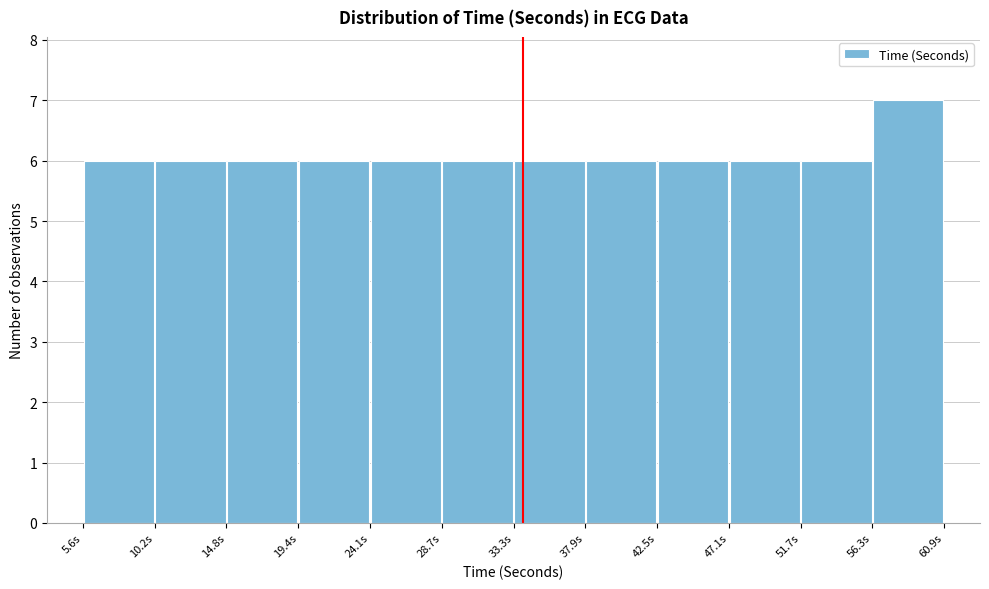

Which range on the x-axis has the tallest bar?

56.5 to 61.0